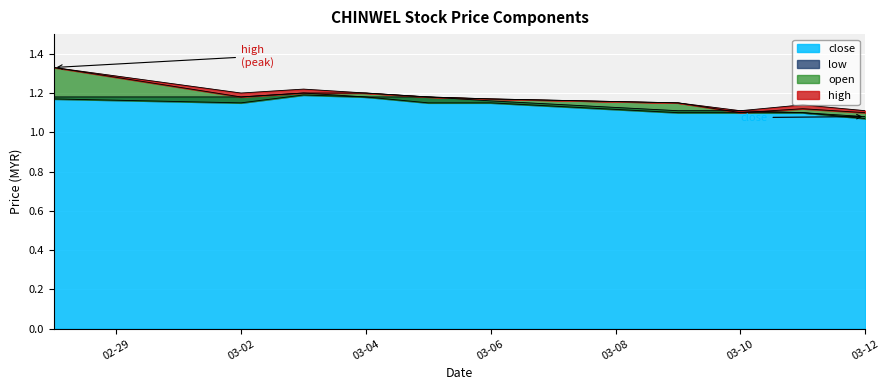

What is the difference between the second highest and minimum values in the high series?

0.1